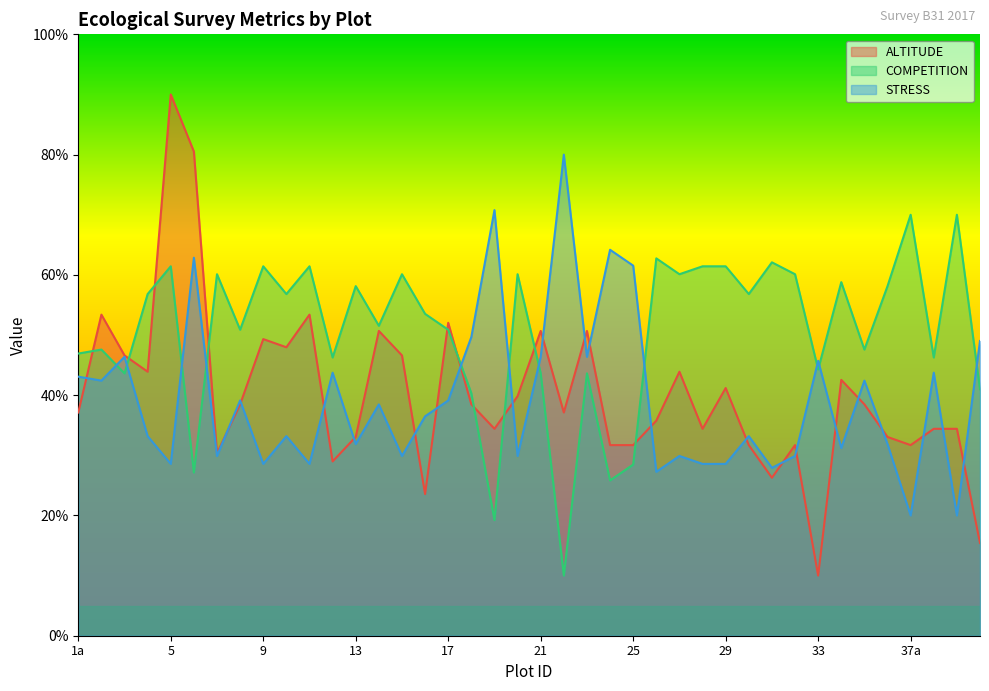

At which category is the sum across all series the highest?

5